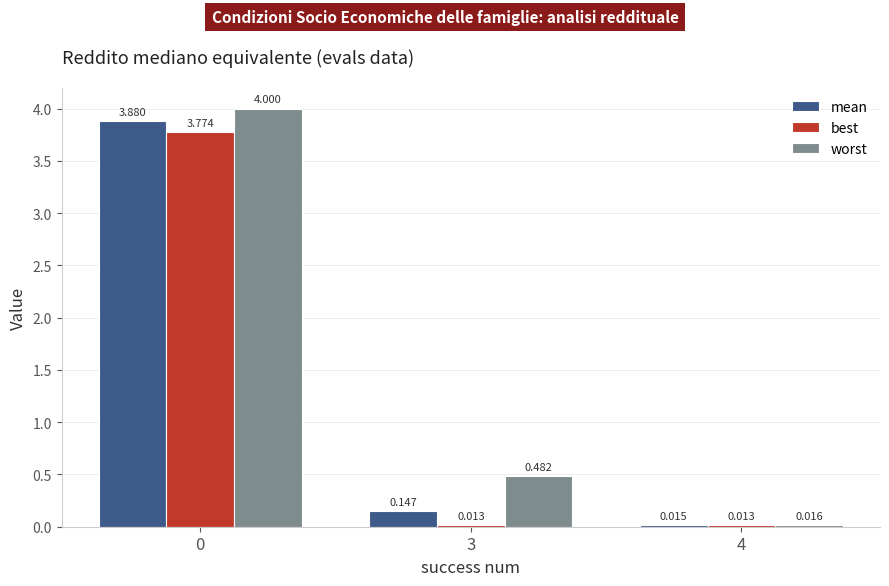

Which series changed the most between 0 and 3?

best